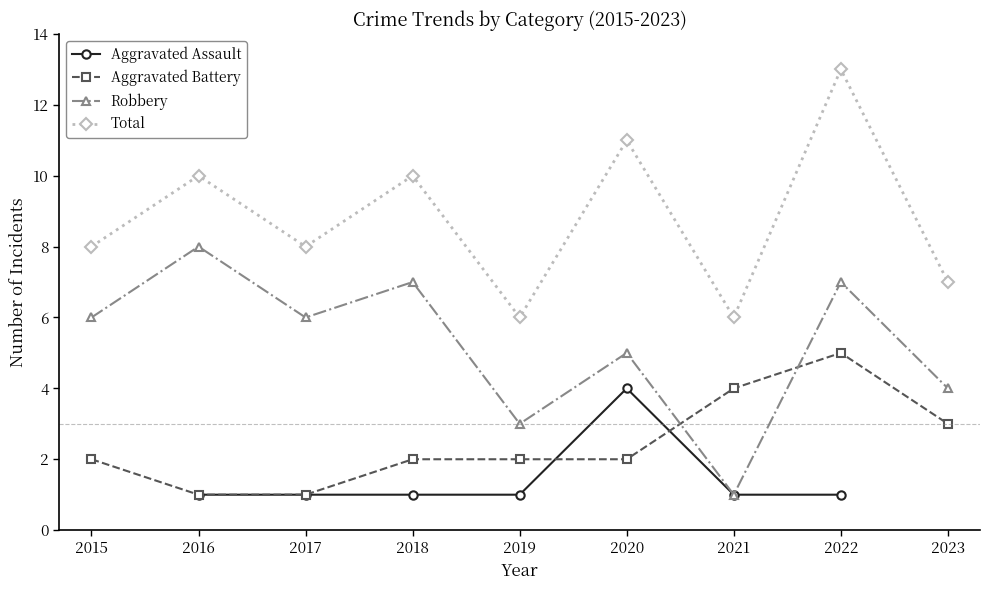

Where is the first local maximum for Robbery?

2016